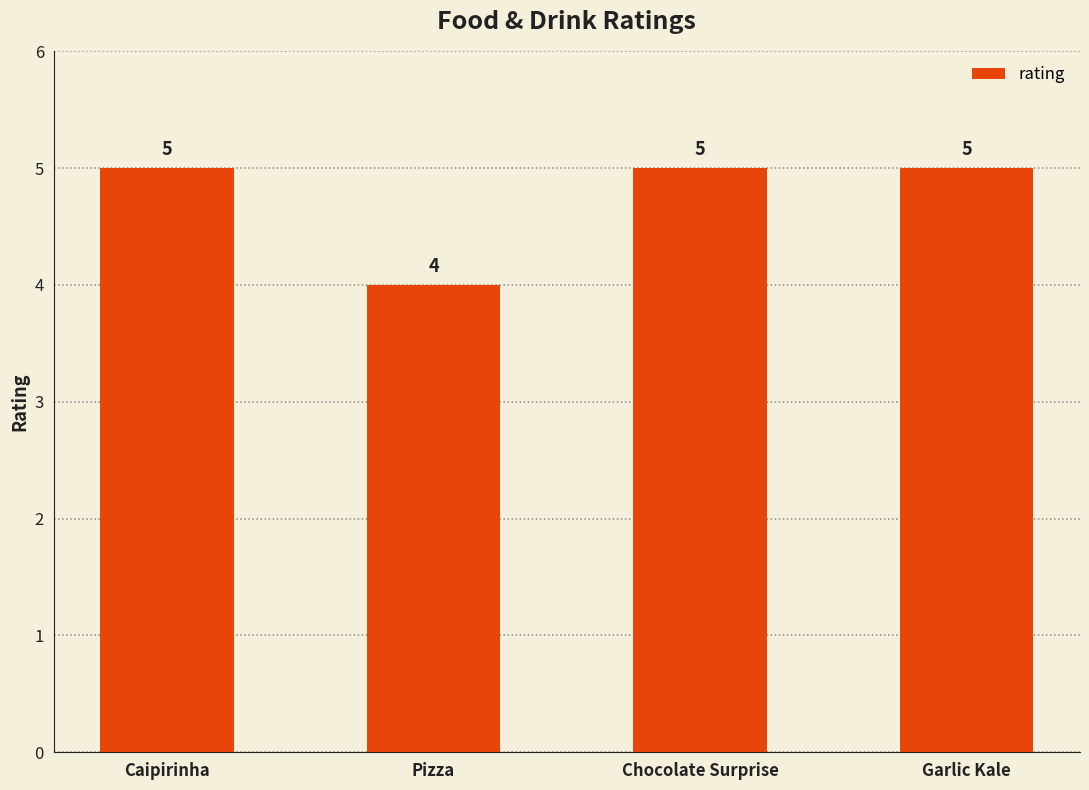

What is the maximum value shown in the chart?

5